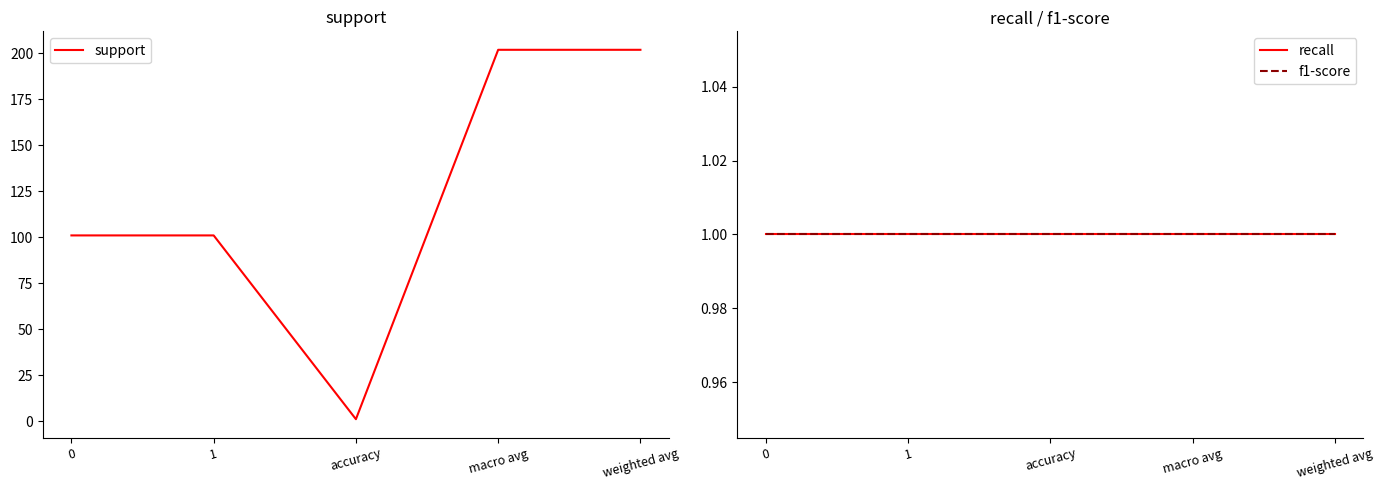

Which series changed the most between macro avg and weighted avg?

support